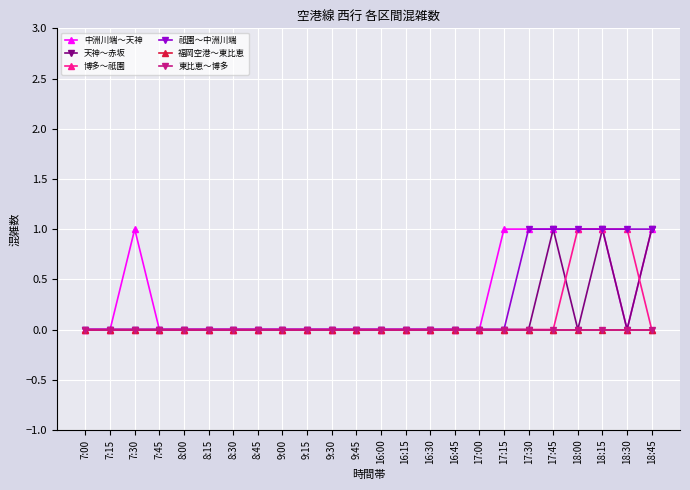

Is the value of 祇園～中洲川端 at 9:45 greater than the value of 天神～赤坂 at 8:30?

No